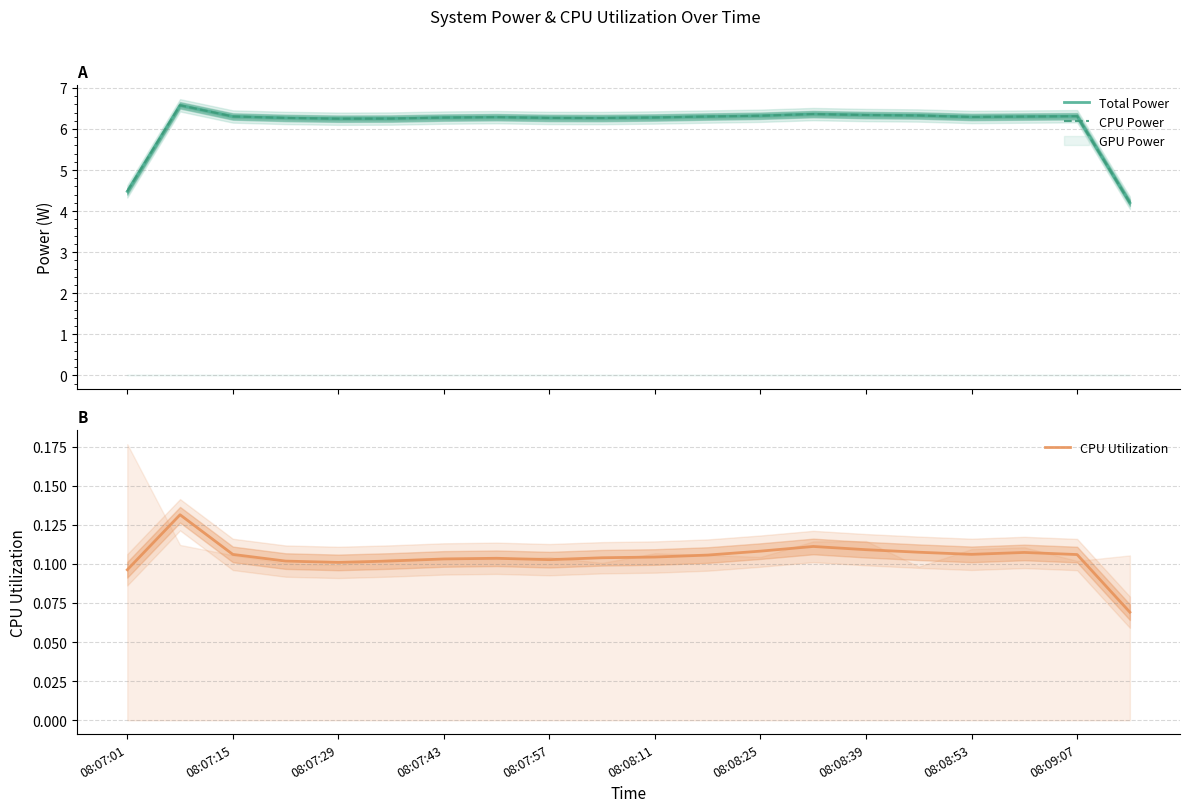

True or false: CPU Utilization has a value of 0.2 at 08:08:53.

False